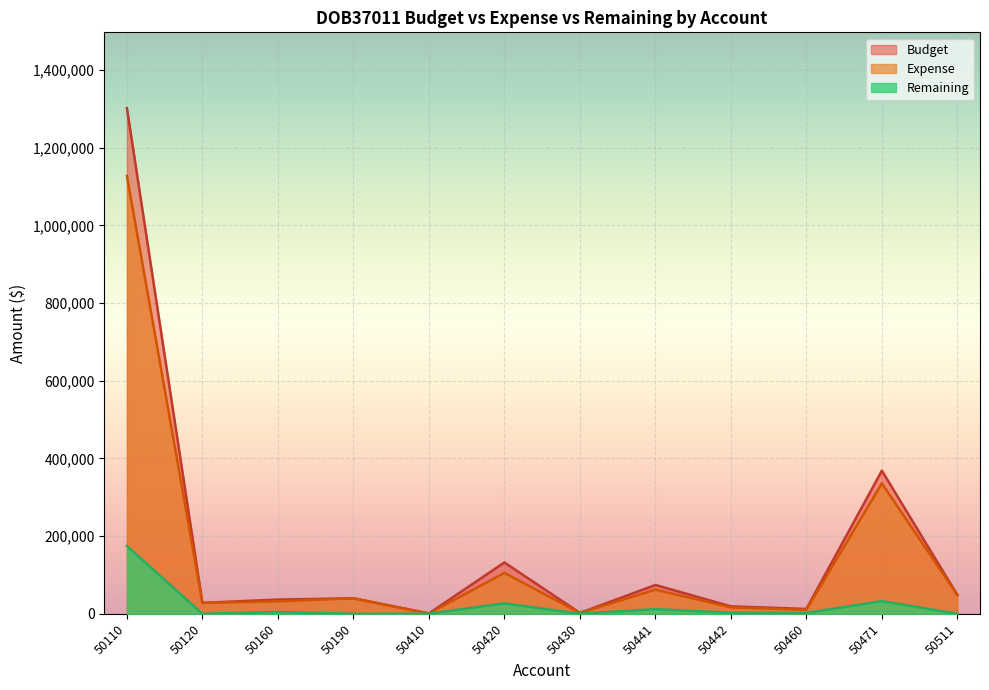

True or false: Expense and Budget cross at least once.

False